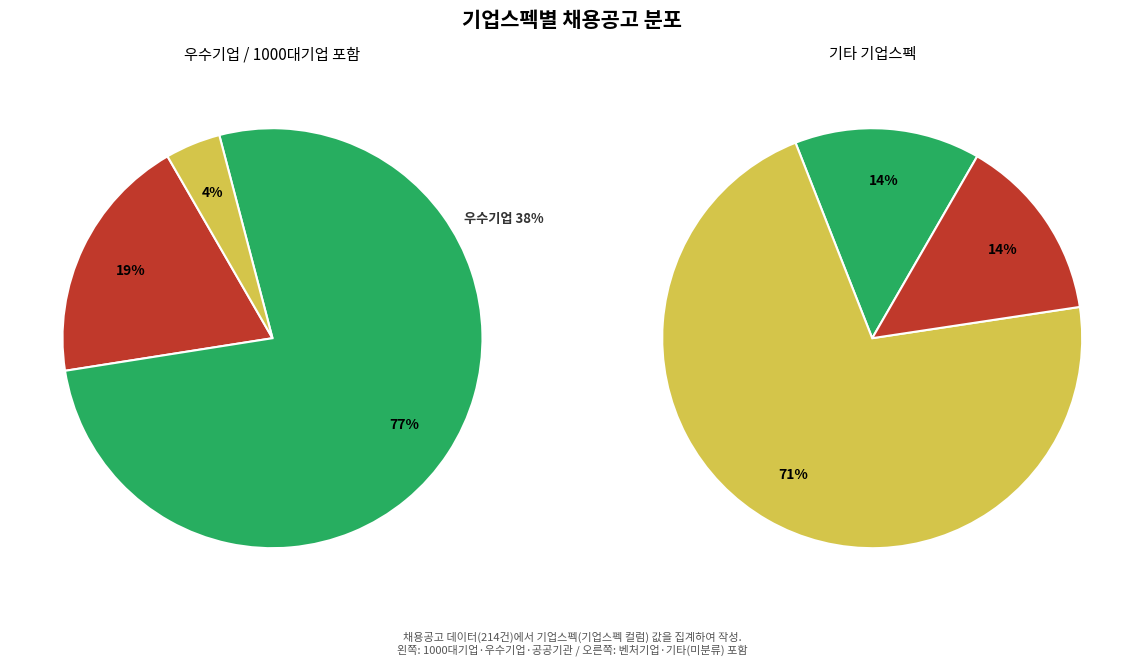

Which slice represents more than half of the pie?

기타